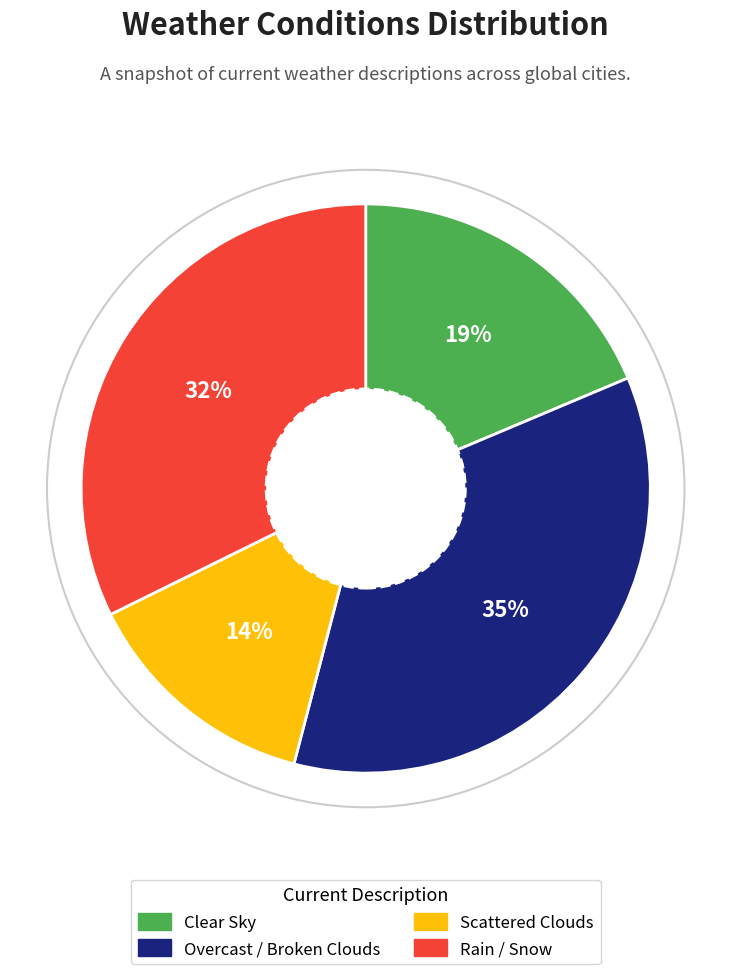

Do Scattered Clouds and Overcast / Broken Clouds together represent more than half of the pie?

No